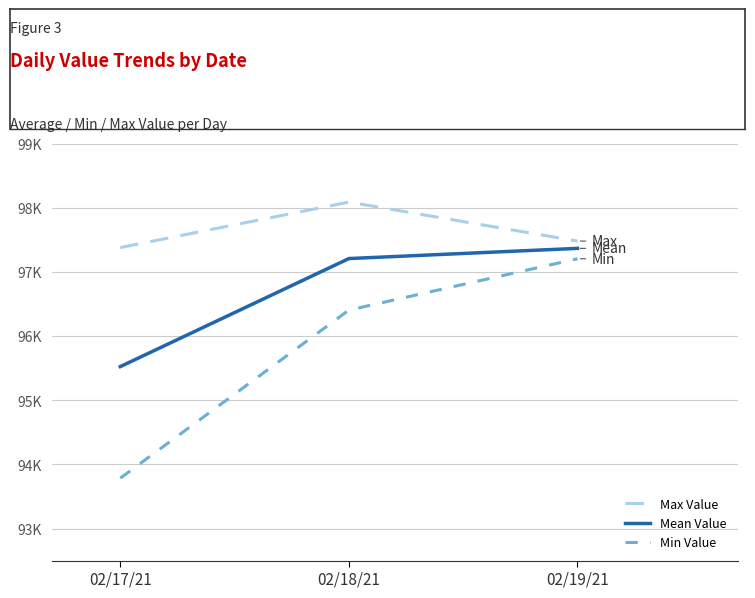

Which series has the largest range (max minus min)?

Min Value